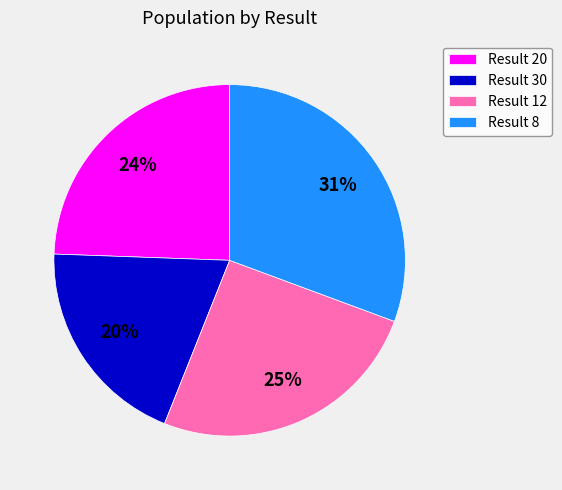

What is the ratio of the value at Result 8 to the value at Result 12?

1.2